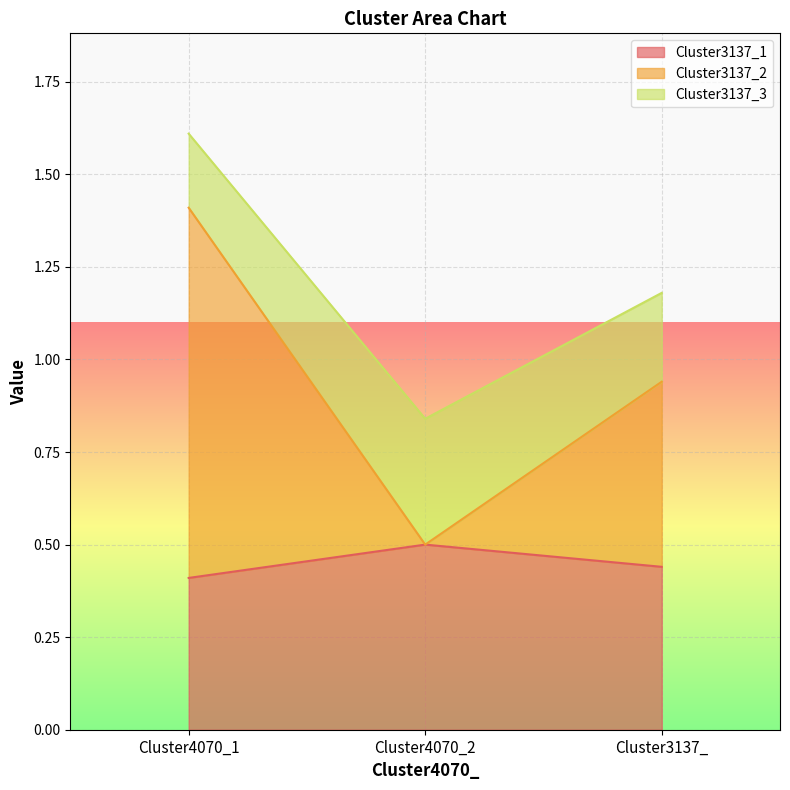

Read the Cluster3137_1 value at Cluster4070_1.

0.4